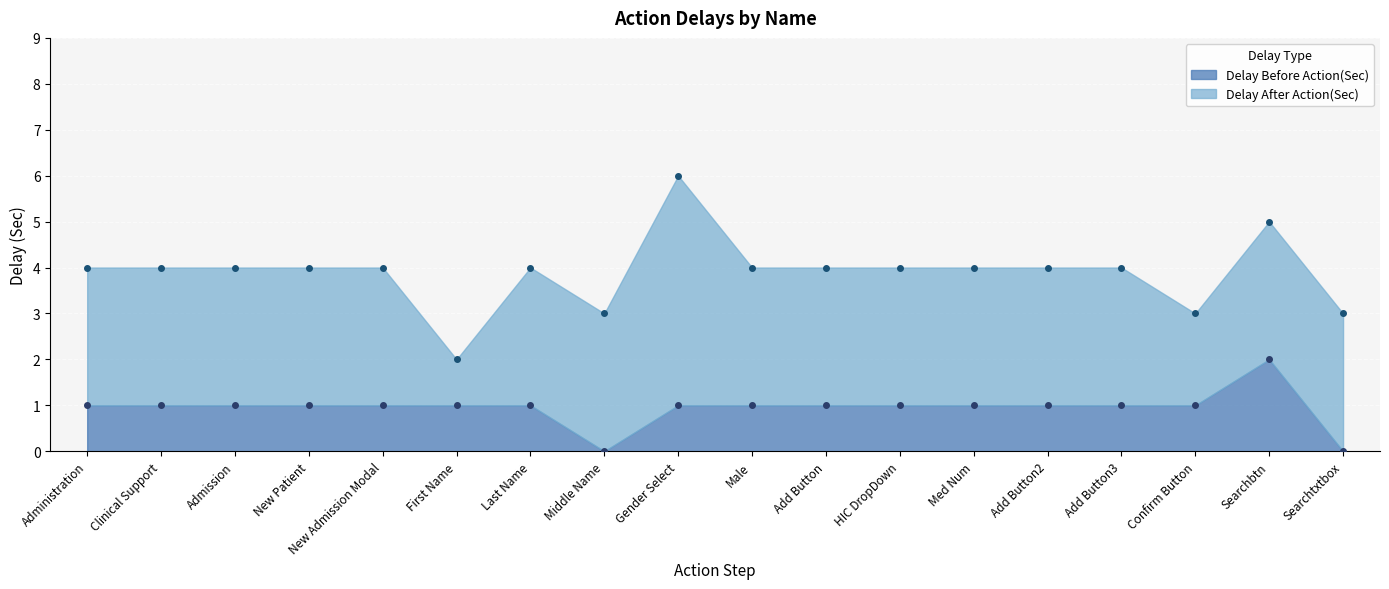

What is the approximate value at Add Button?

1